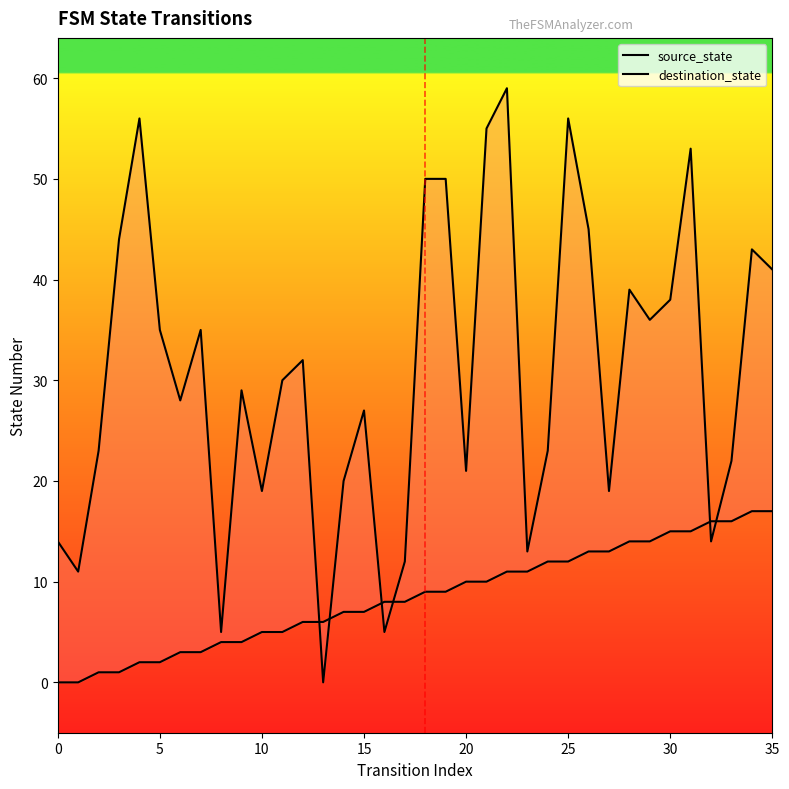

How many lines are shown in the chart?

2